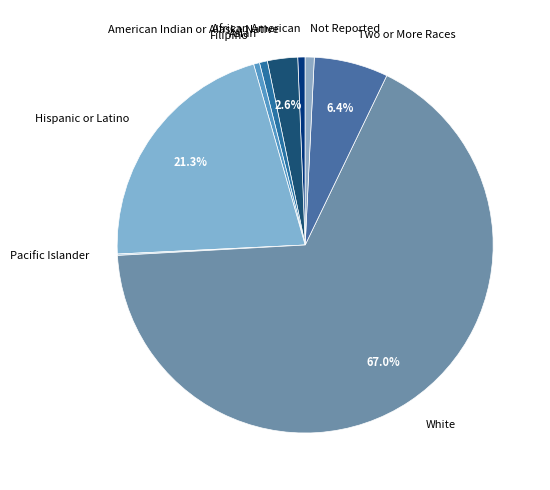

What percentage do Hispanic or Latino and Two or More Races together represent?

27.7%